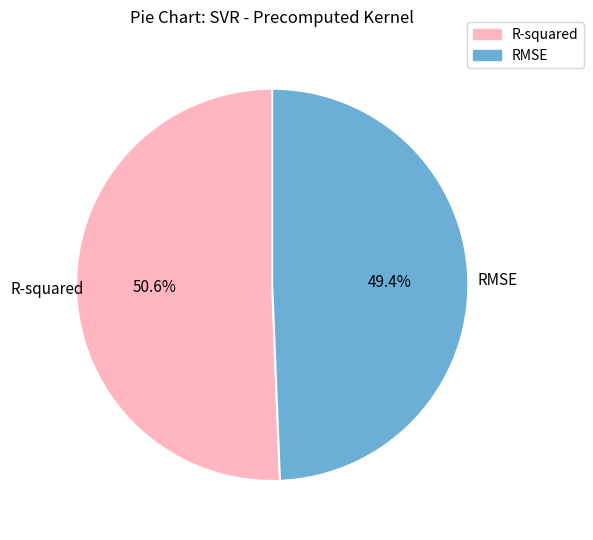

To the nearest percent, what is the difference between the RMSE and R-squared slice percentages?

1%